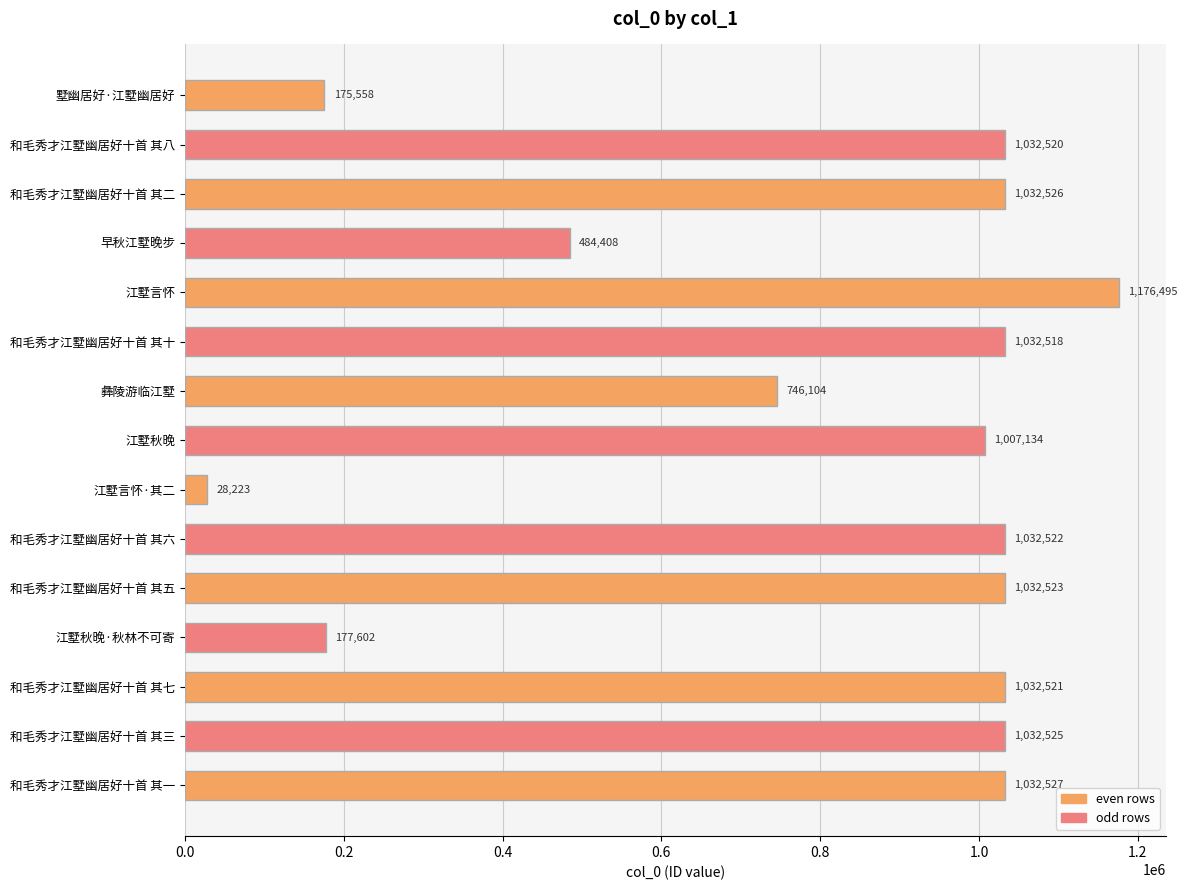

Rank the categories by value from highest to lowest.

江墅言怀, 和毛秀才江墅幽居好十首 其一, 和毛秀才江墅幽居好十首 其二, 和毛秀才江墅幽居好十首 其三, 和毛秀才江墅幽居好十首 其五, 和毛秀才江墅幽居好十首 其六, 和毛秀才江墅幽居好十首 其七, 和毛秀才江墅幽居好十首 其八, 和毛秀才江墅幽居好十首 其十, 江墅秋晚, 彝陵游临江墅, 早秋江墅晚步, 江墅秋晚·秋林不可寄, 墅幽居好·江墅幽居好, 江墅言怀·其二